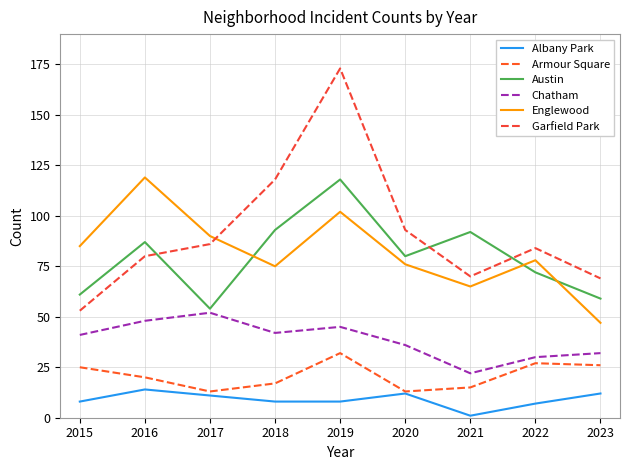

What is the total value across all series at 2018?

353